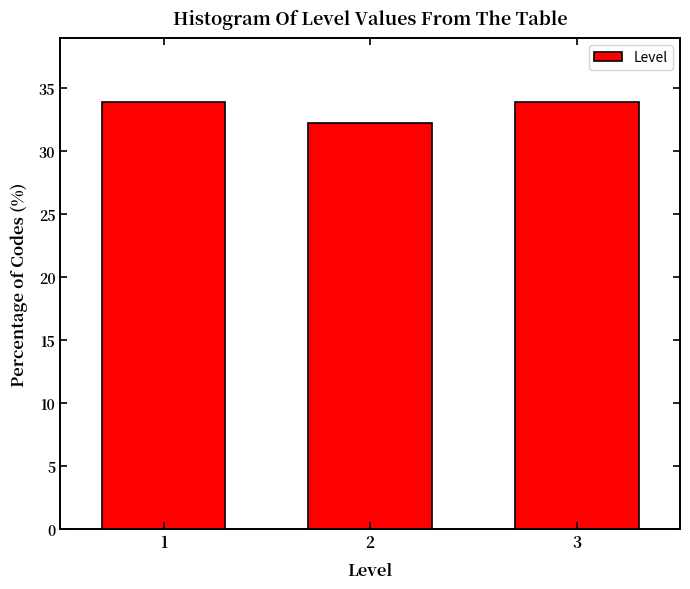

Reading right to left, extract all data points from this chart.

33.9	32.2	33.9